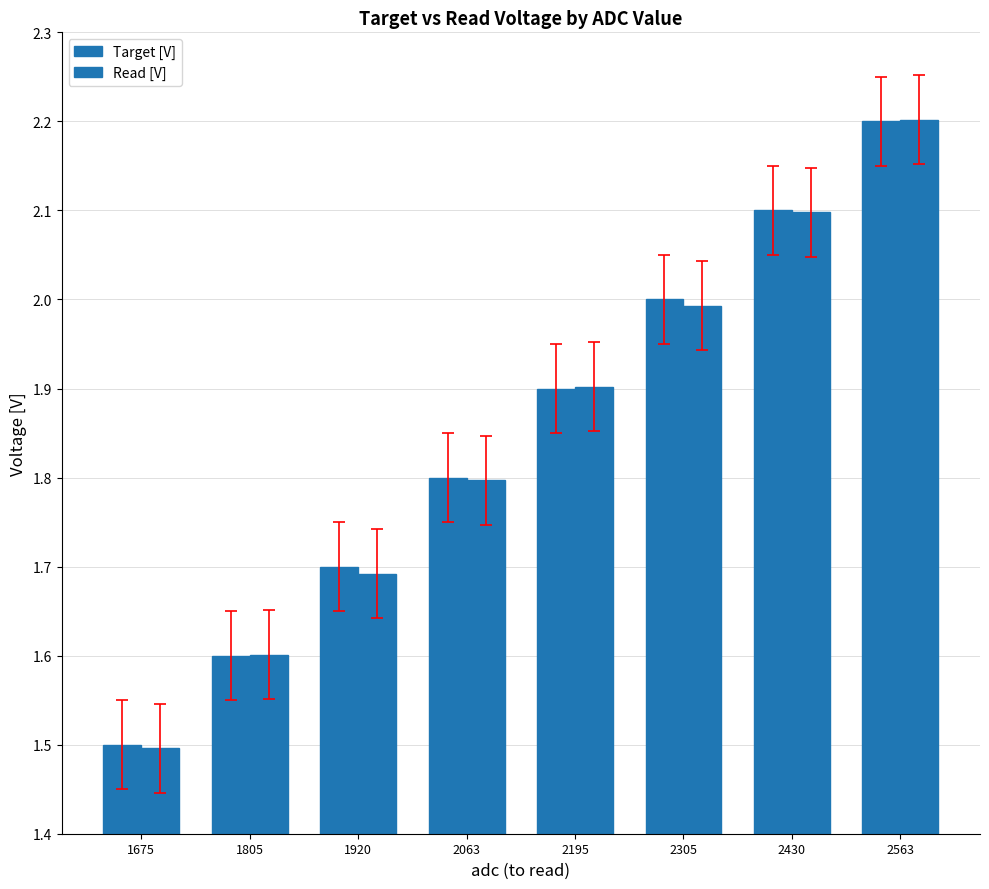

List the series in order of their peak value, lowest first.

Target [V], Read [V]